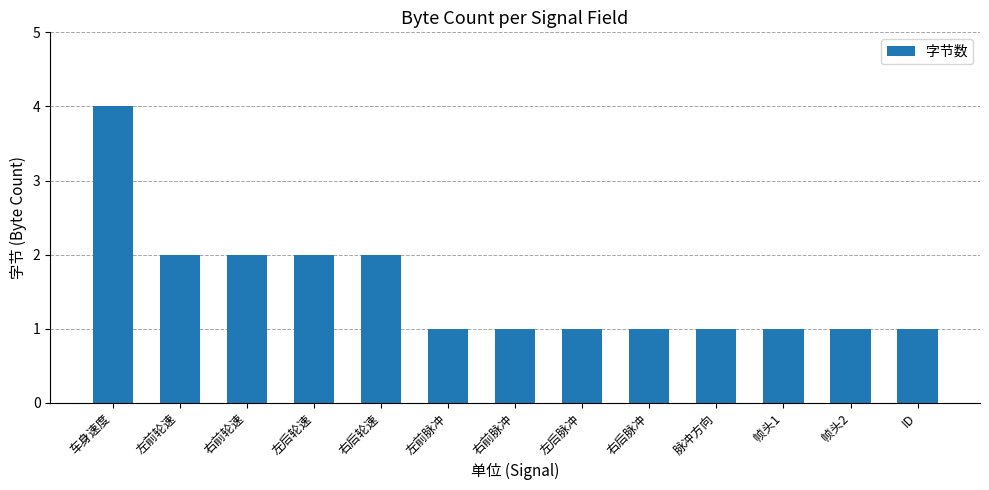

What is the label of the 3rd bar from the right?

帧头1